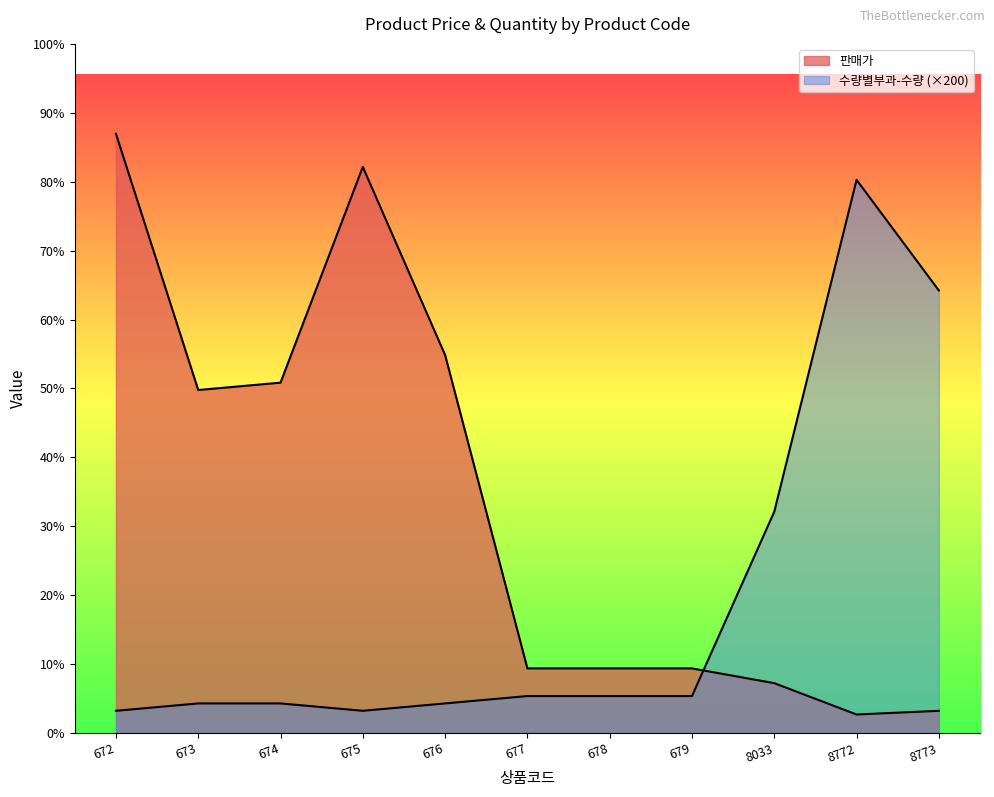

Which label corresponds to the smallest value in the chart?

8772